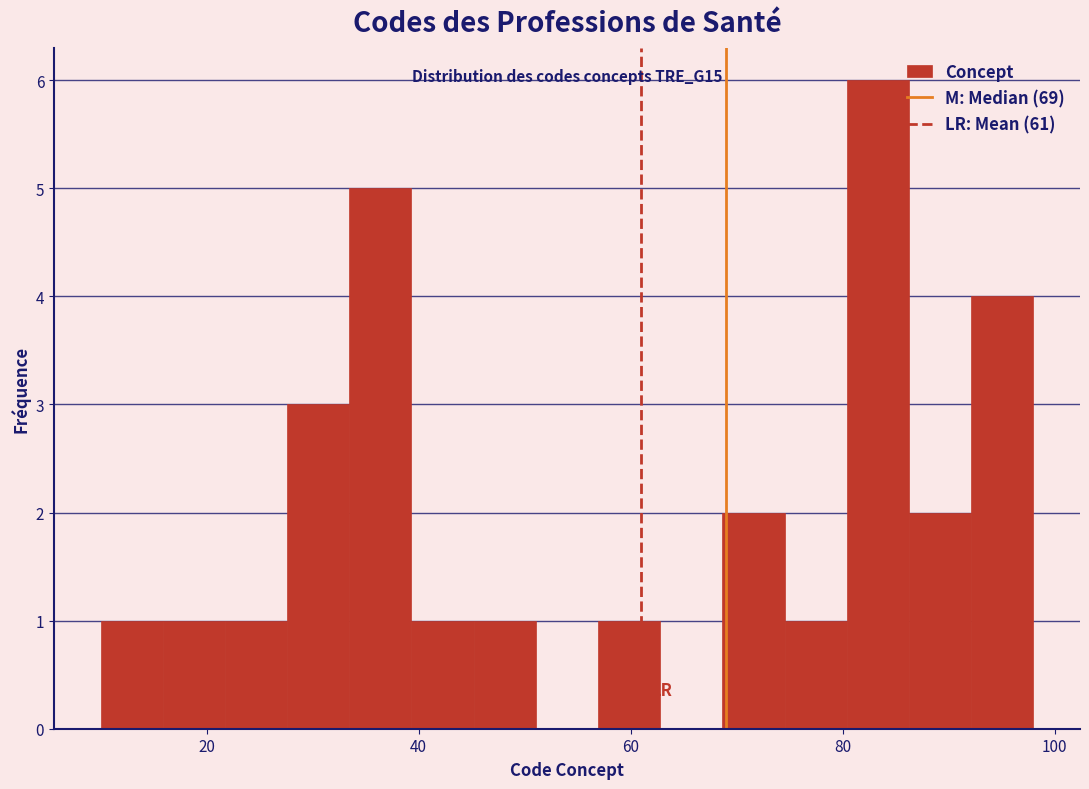

Read against the x-axis, roughly where is the centre of the tallest bar?

84